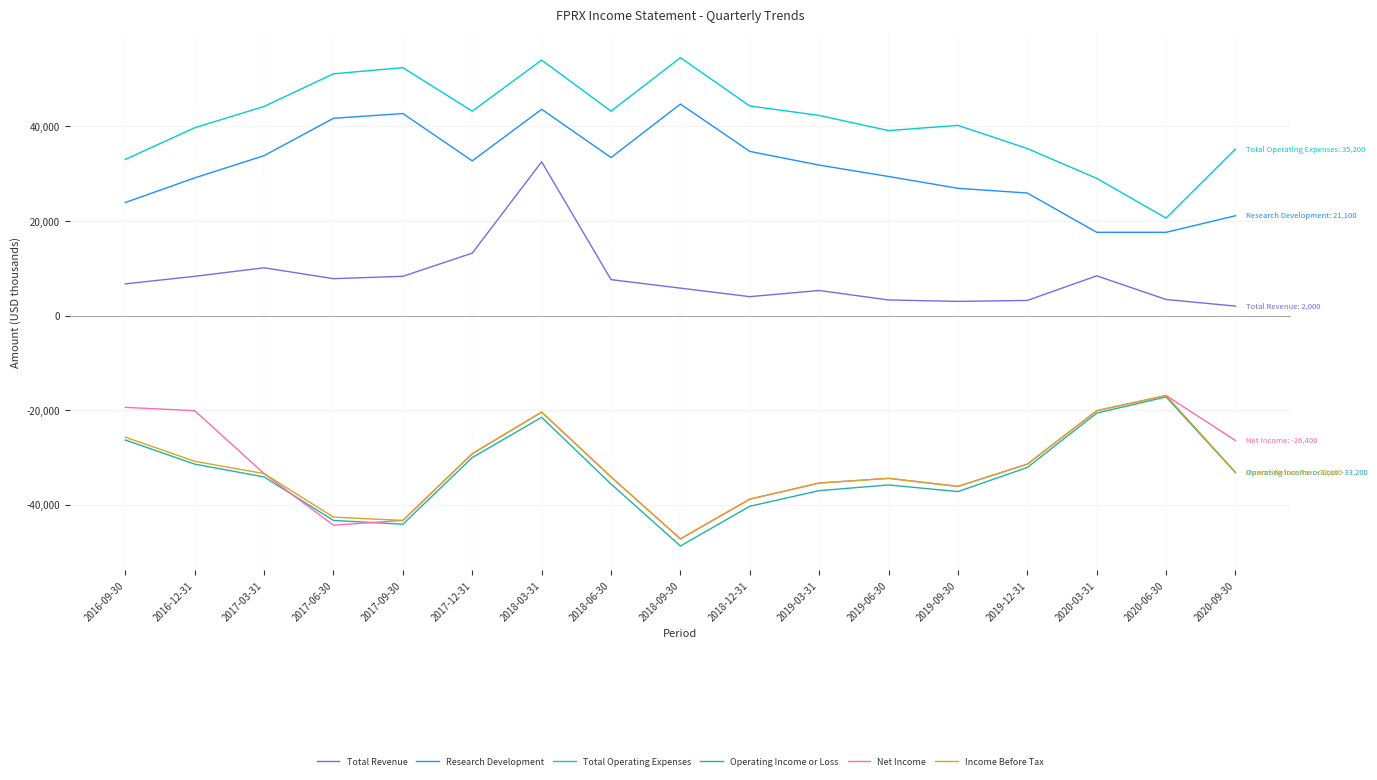

Does the chart have visible grid lines?

Yes